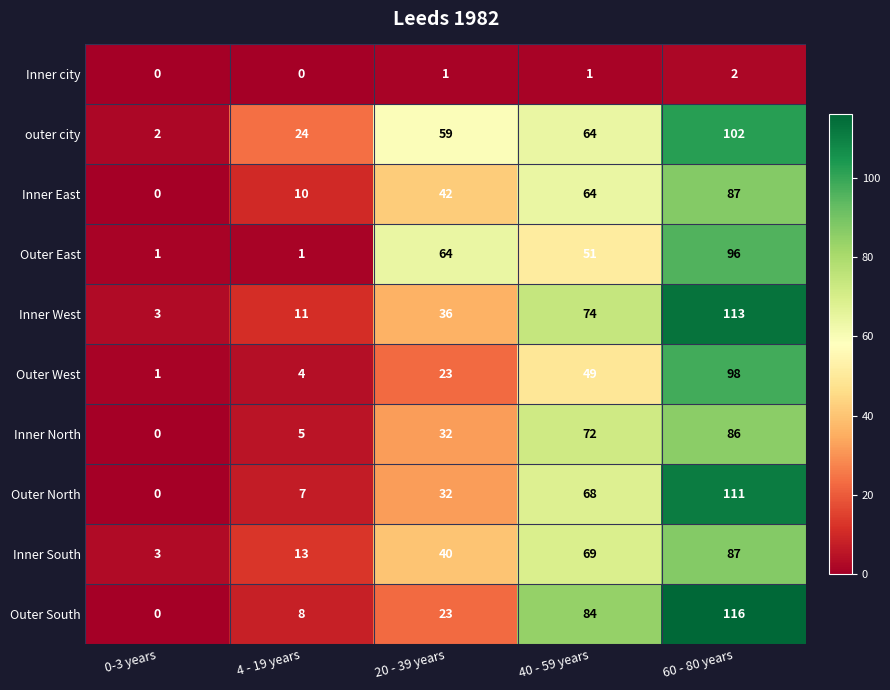

At how many categories does at least one series exceed 104?

1